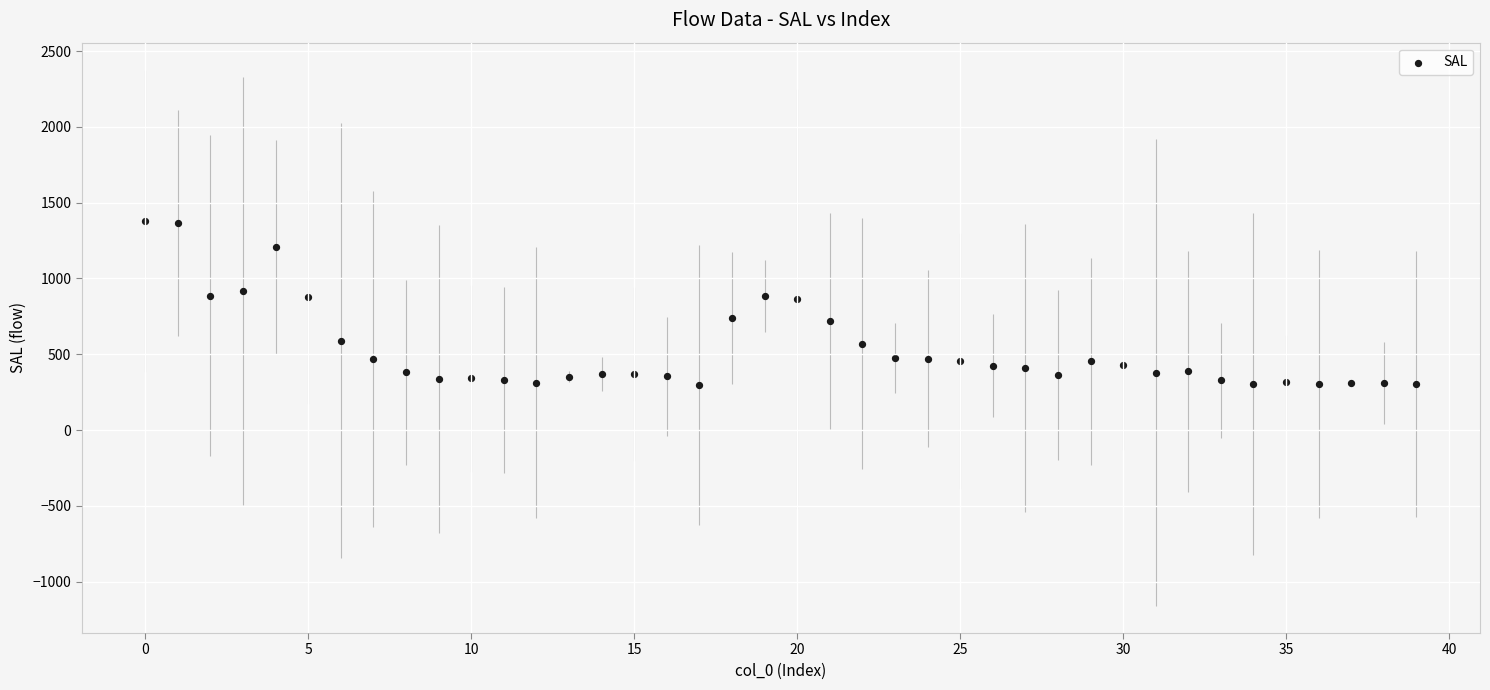

What is the range of Y values (max minus min)?

1082.1